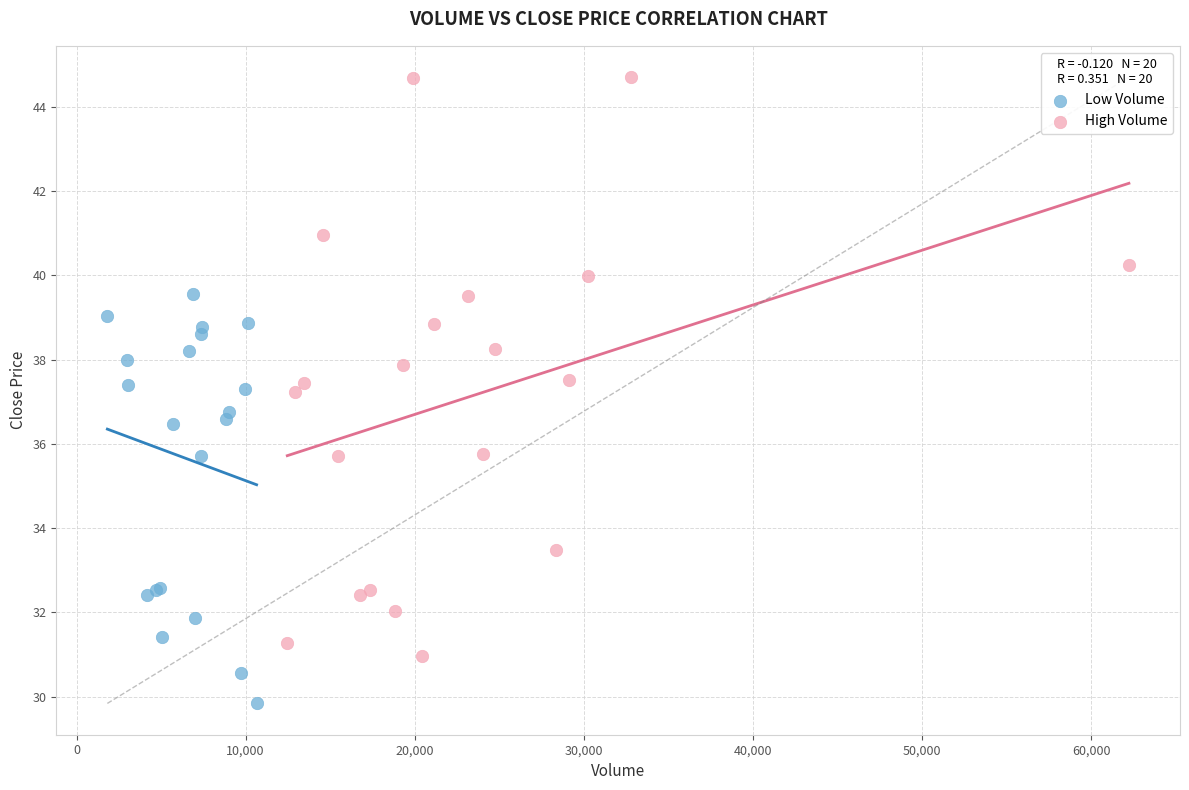

Which series has the widest spread of Y values?

High Volume